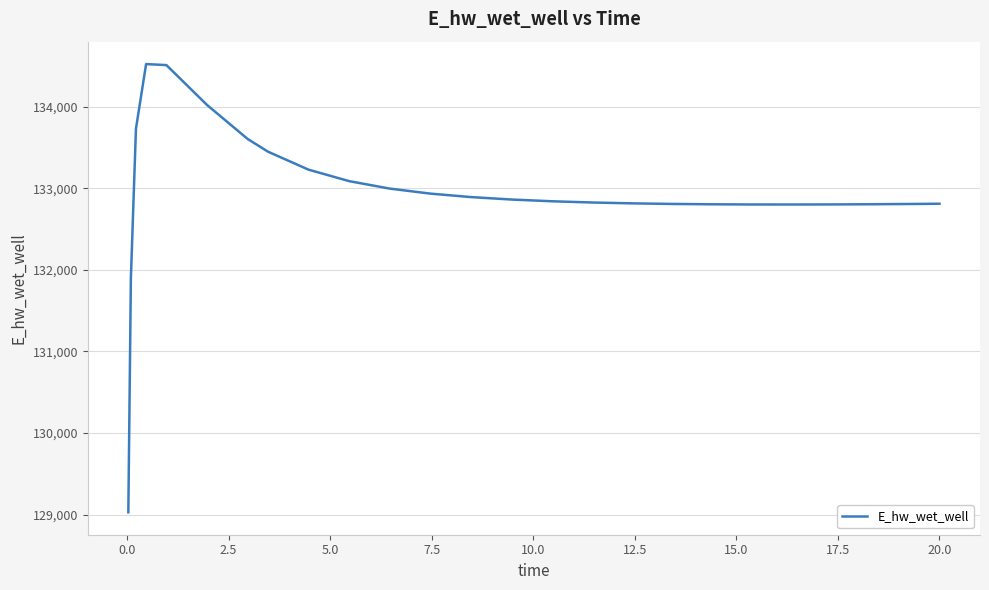

What is the difference between the maximum and minimum values?

5489.7